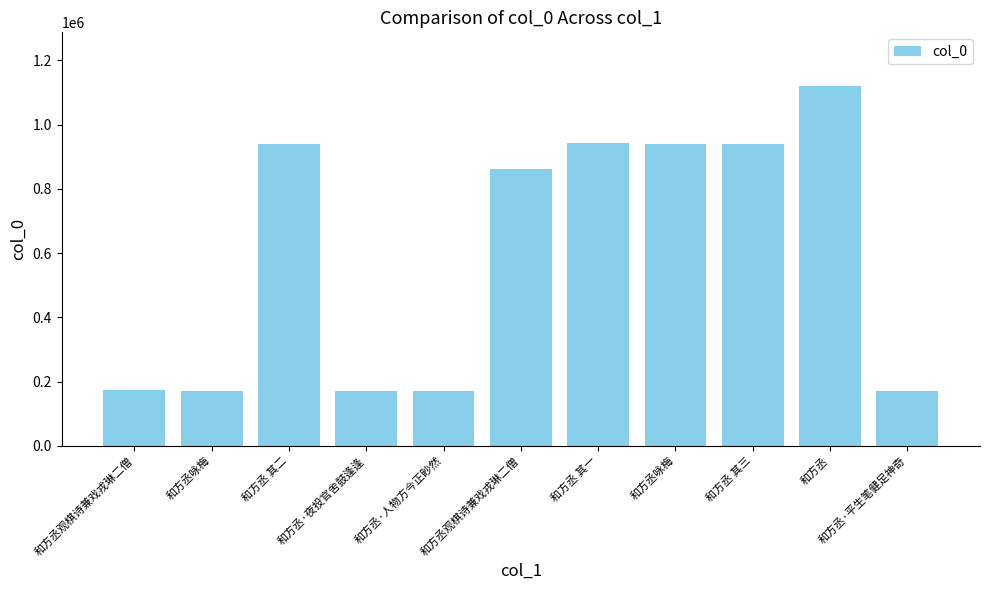

How many data points are less than 863099?

5